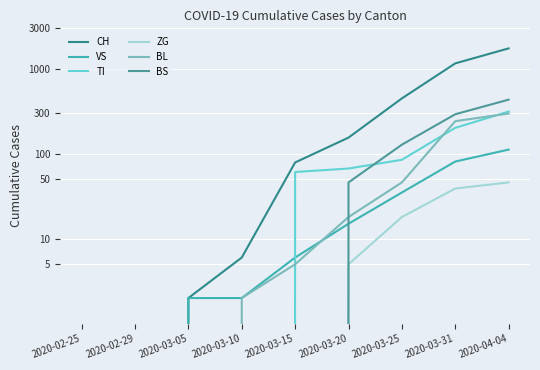

True or false: CH and BL cross at least once.

False